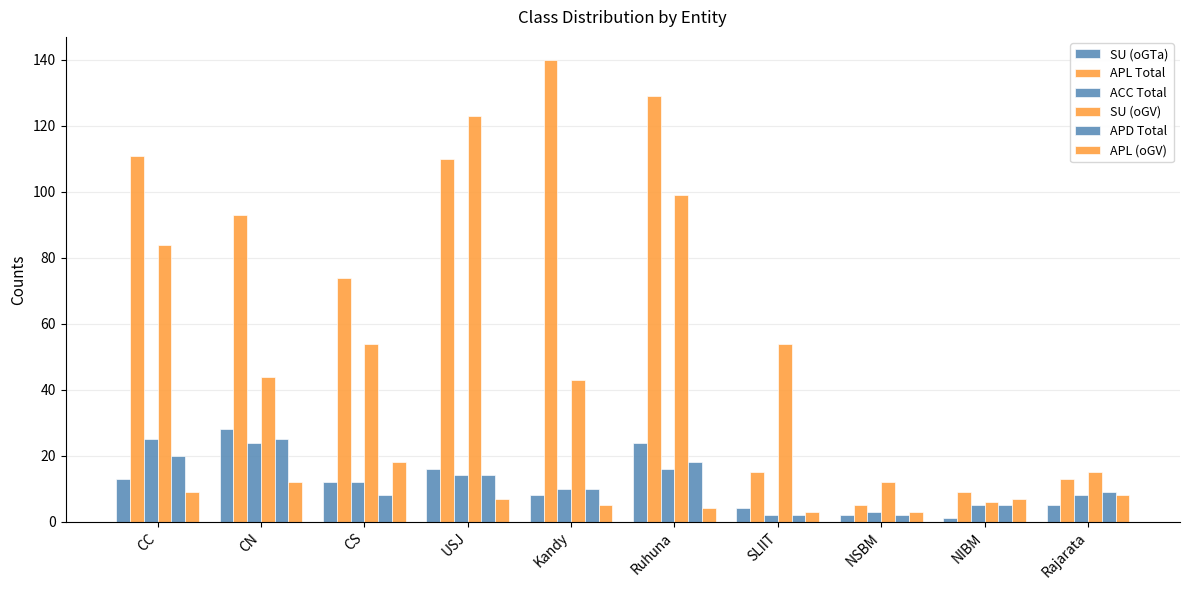

List the labels in order of SU (oGV) value, largest first.

USJ, Ruhuna, CC, CS, SLIIT, CN, Kandy, Rajarata, NSBM, NIBM